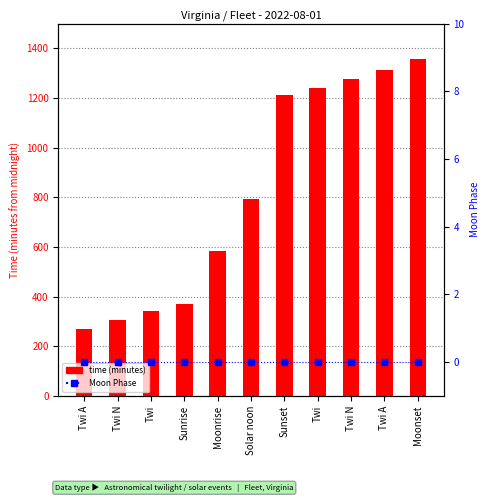

At Twi N, list the series in order from largest to smallest.

time (minutes), Moon Phase